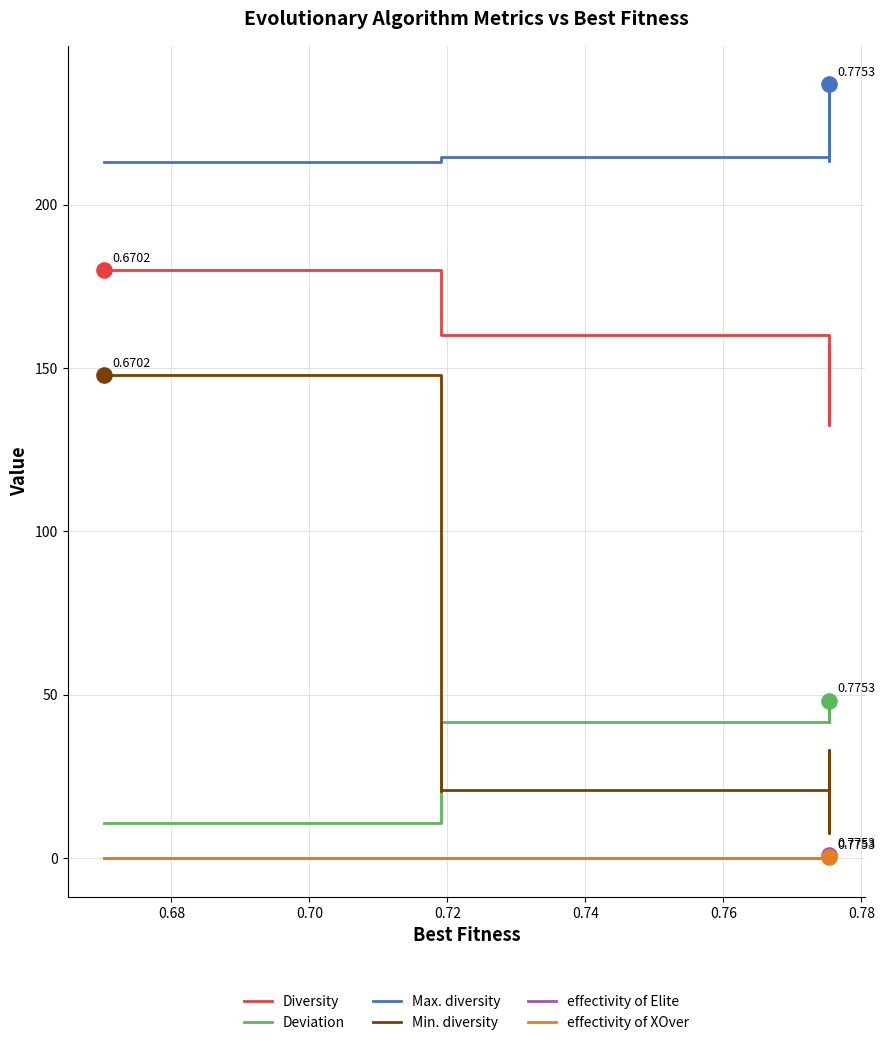

Is the value of Diversity at 0.80 greater than the value of Max. diversity at 17?

No